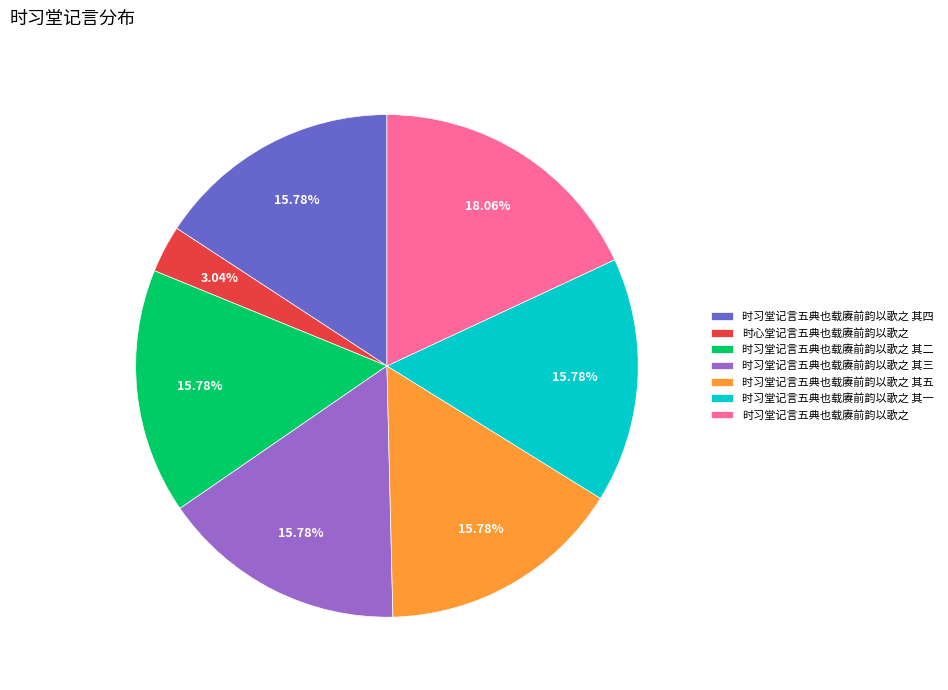

How many slices are in this pie chart?

7